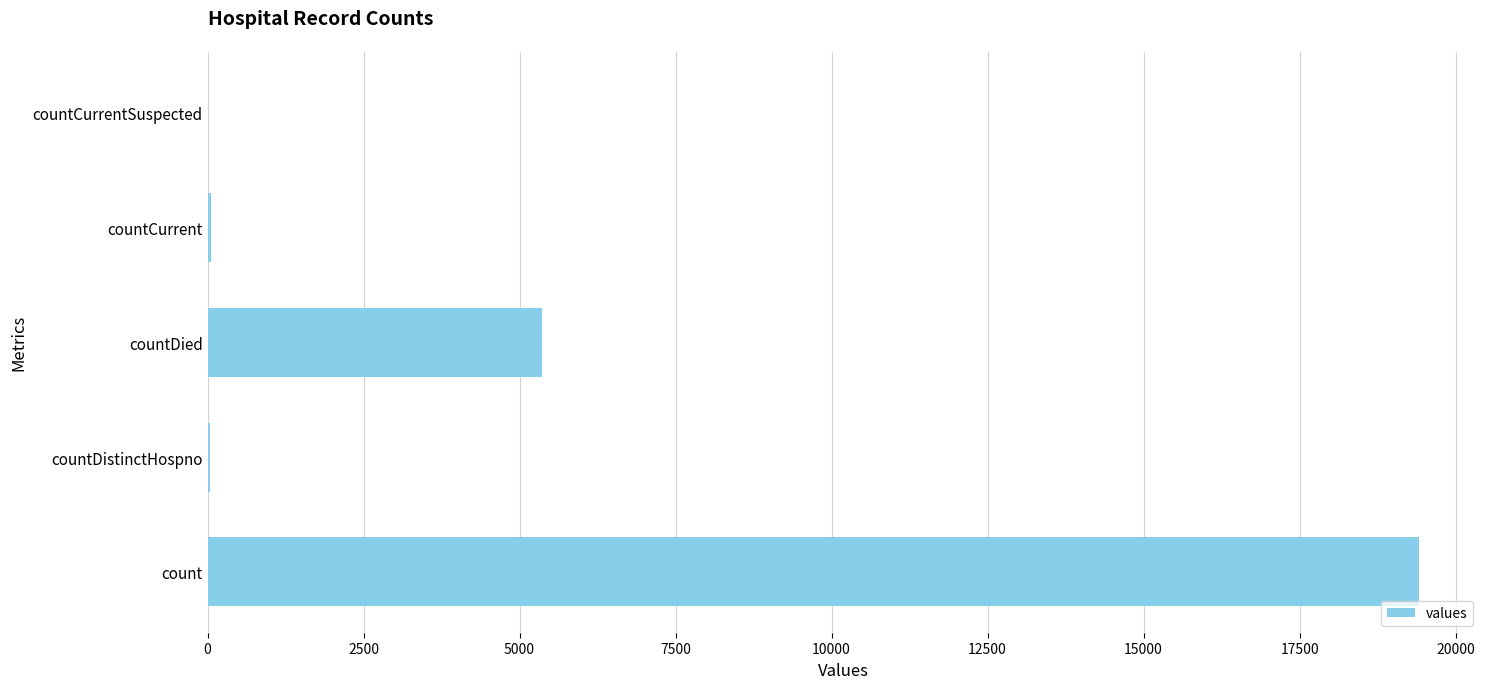

Between countCurrentSuspected and count, which is larger?

count